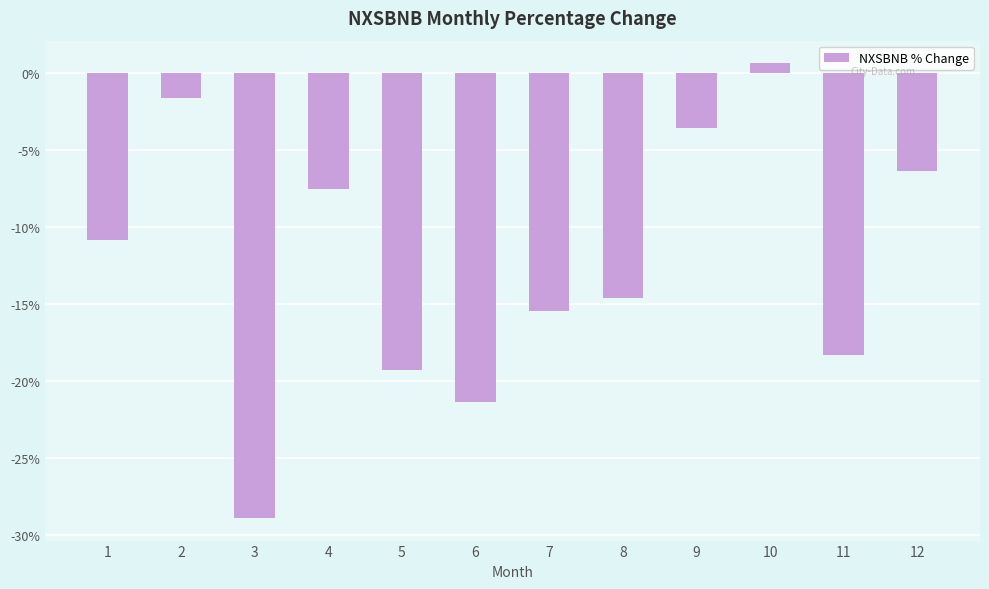

List the labels in order of value, smallest first.

3, 6, 5, 11, 7, 8, 1, 4, 12, 9, 2, 10